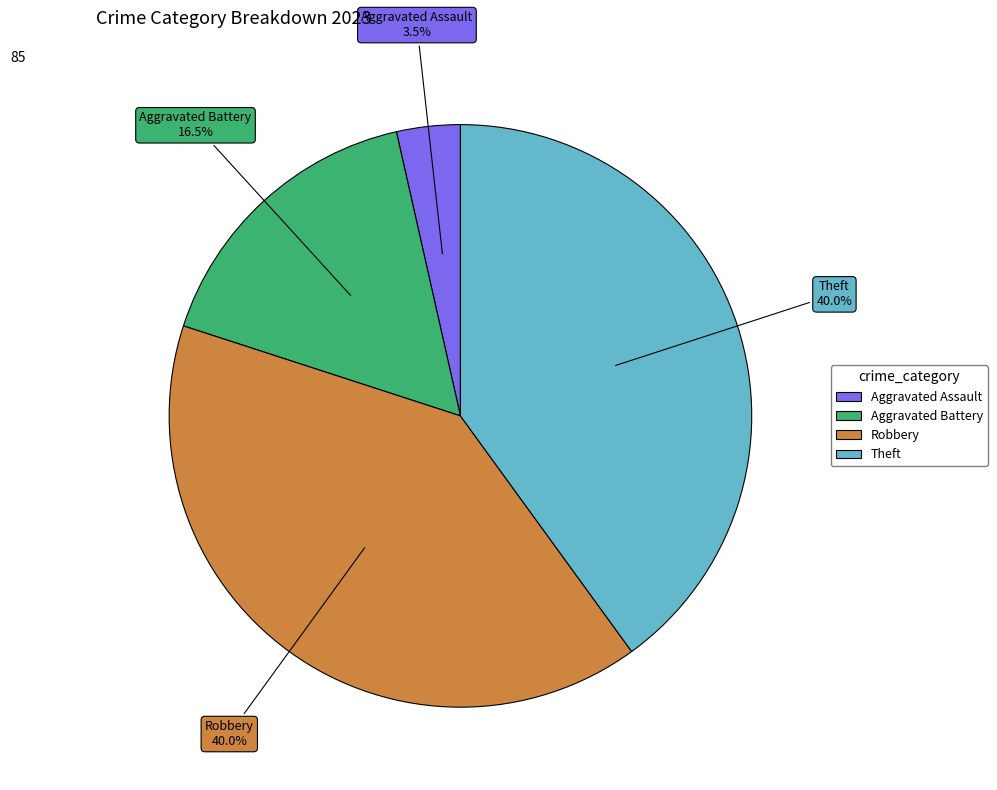

Which has a higher value, Aggravated Battery or Robbery?

Robbery